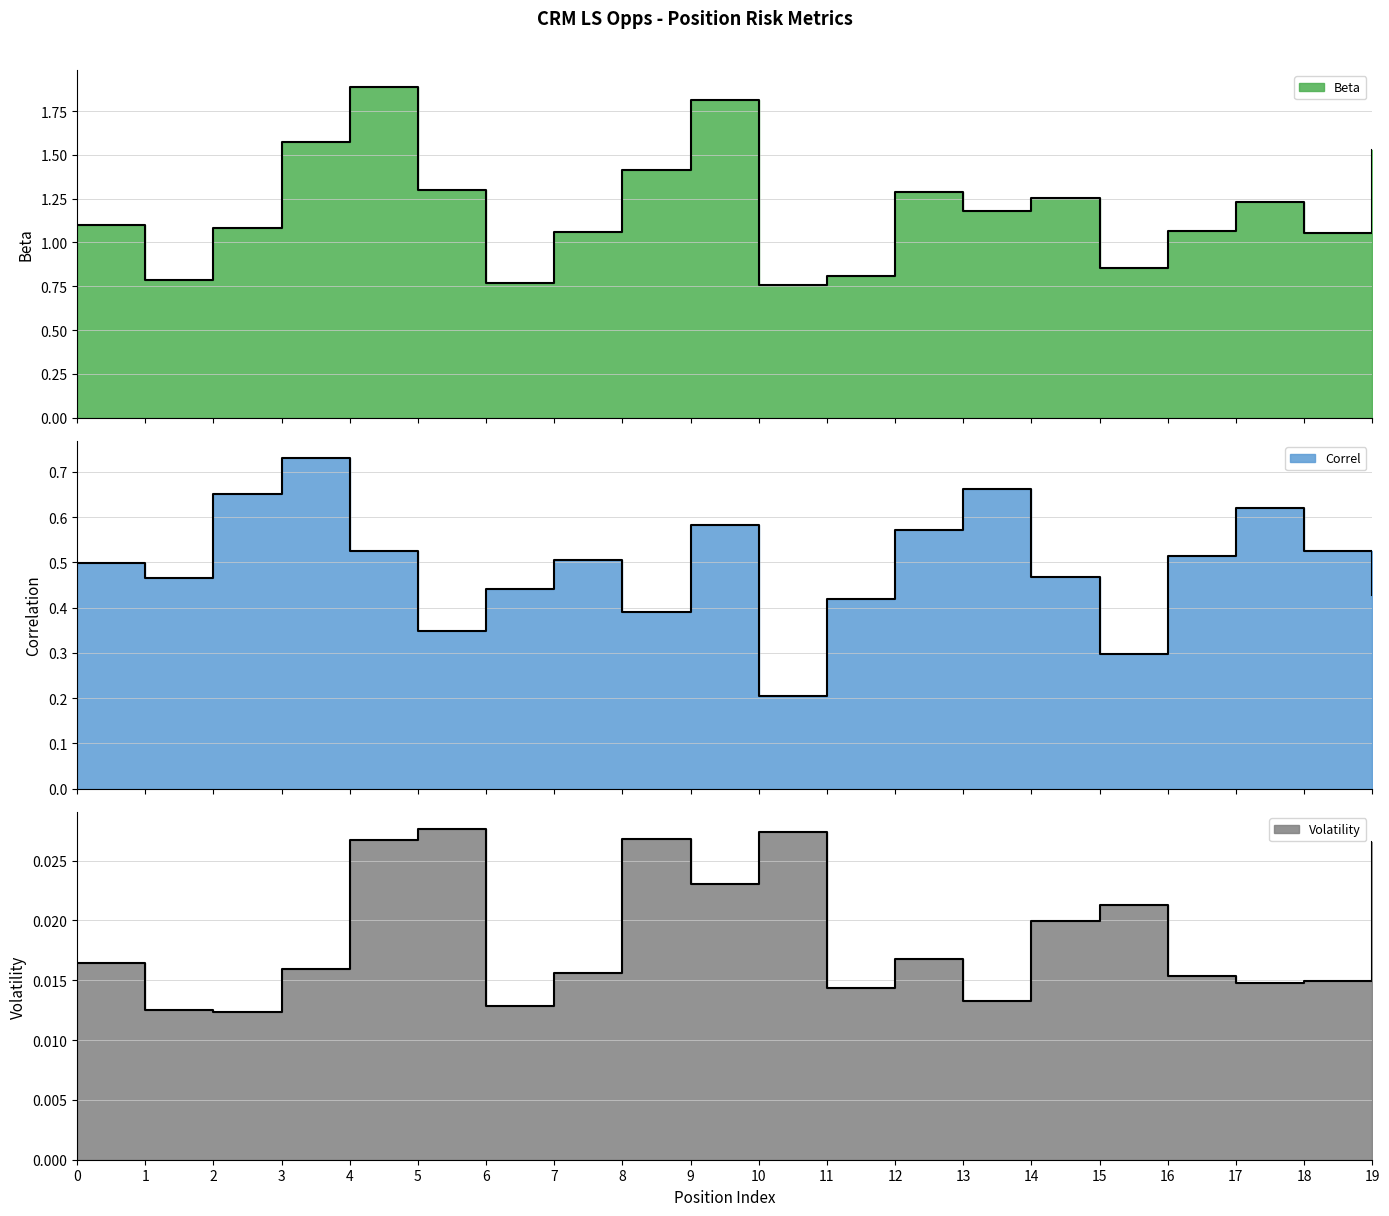

Which series has the largest total across all categories?

Beta